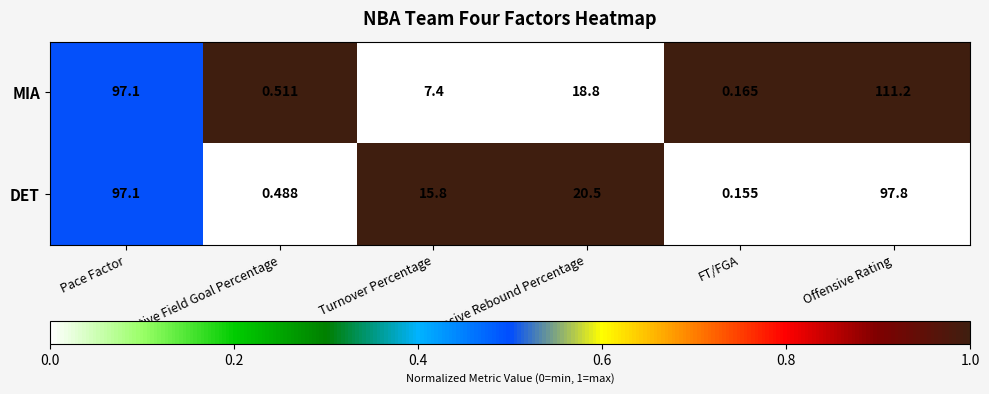

Which series changed the most between Effective Field Goal Percentage and FT/FGA?

MIA